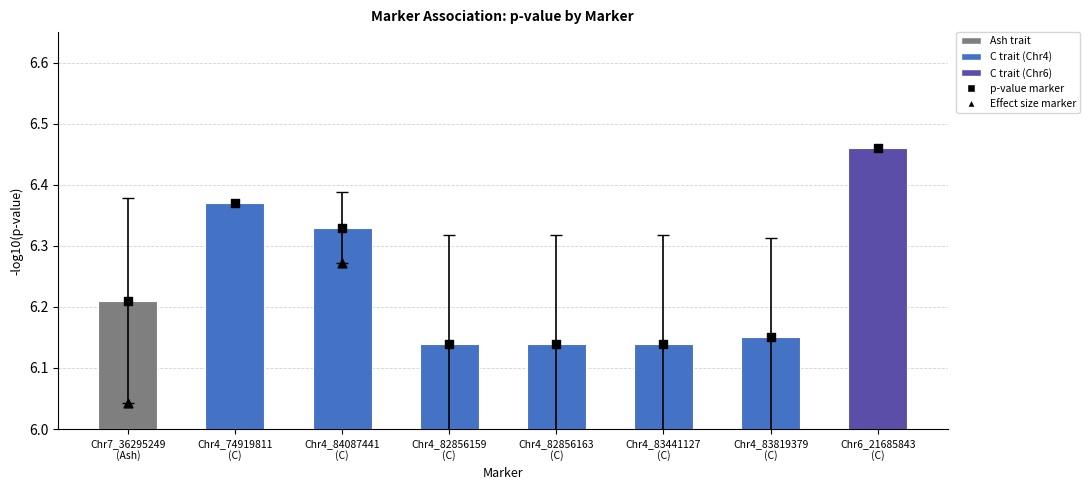

Which has a higher value, Chr4_83819379
(C) or Chr4_82856159
(C)?

Chr4_83819379
(C)